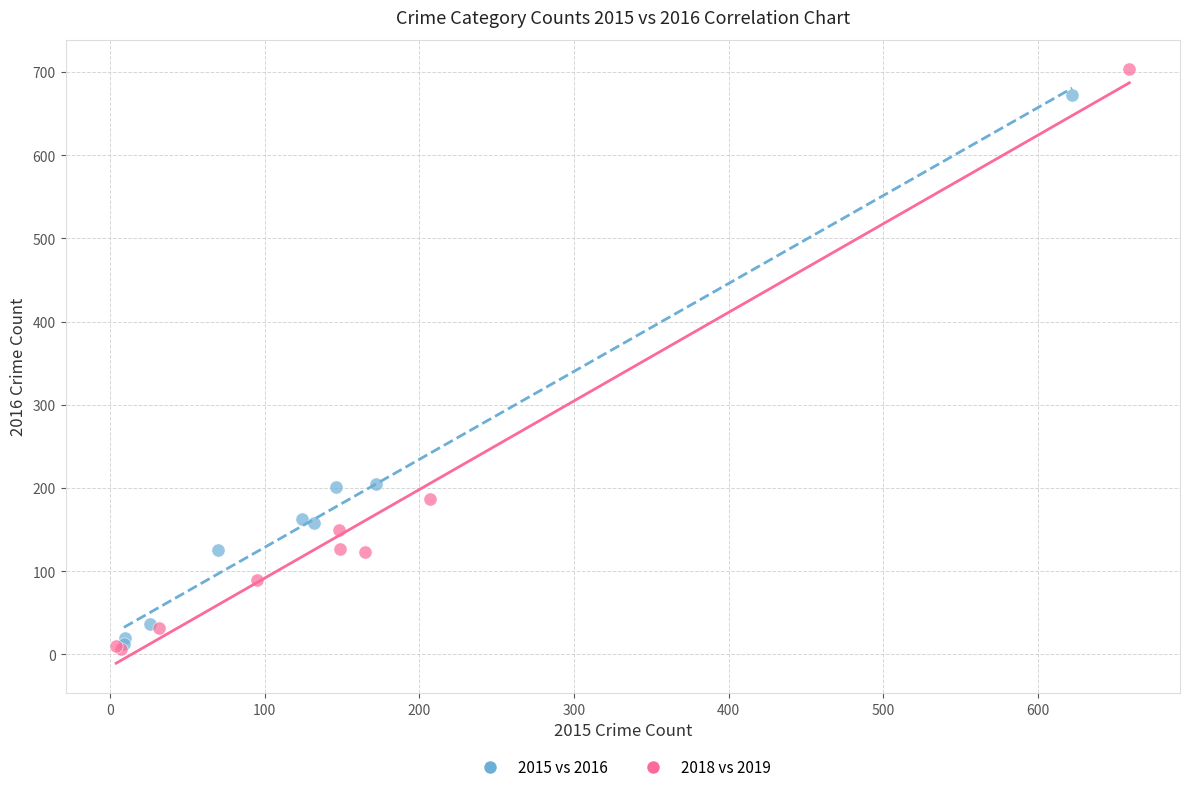

Which series contains the lowest Y value?

2018 vs 2019